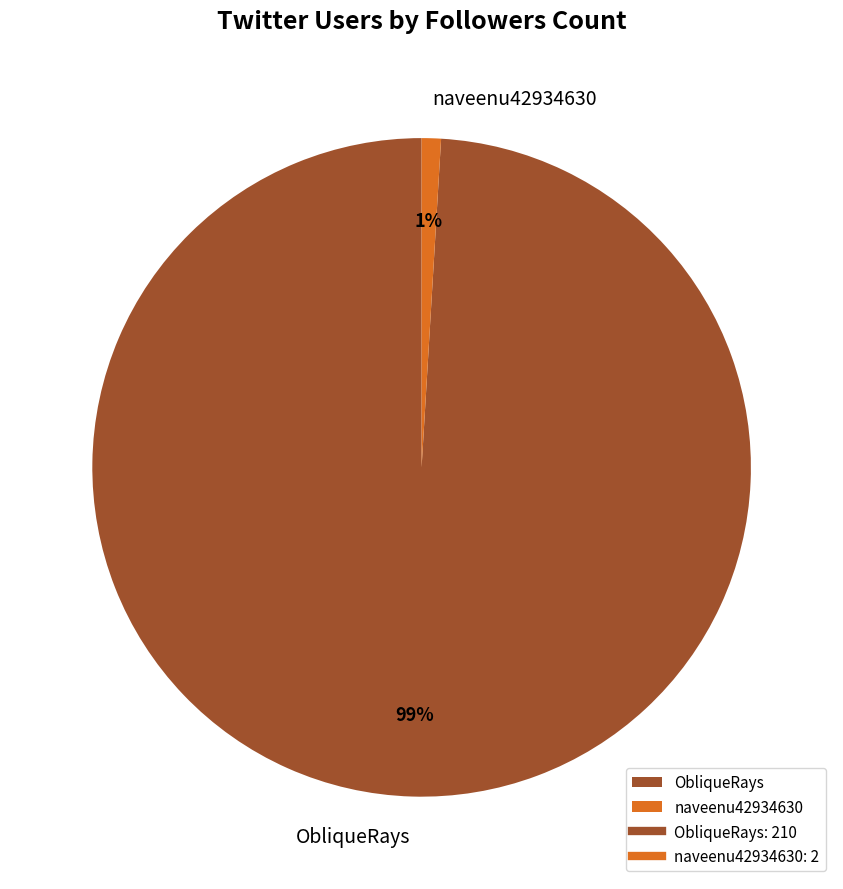

Between ObliqueRays and naveenu42934630, which is larger?

ObliqueRays